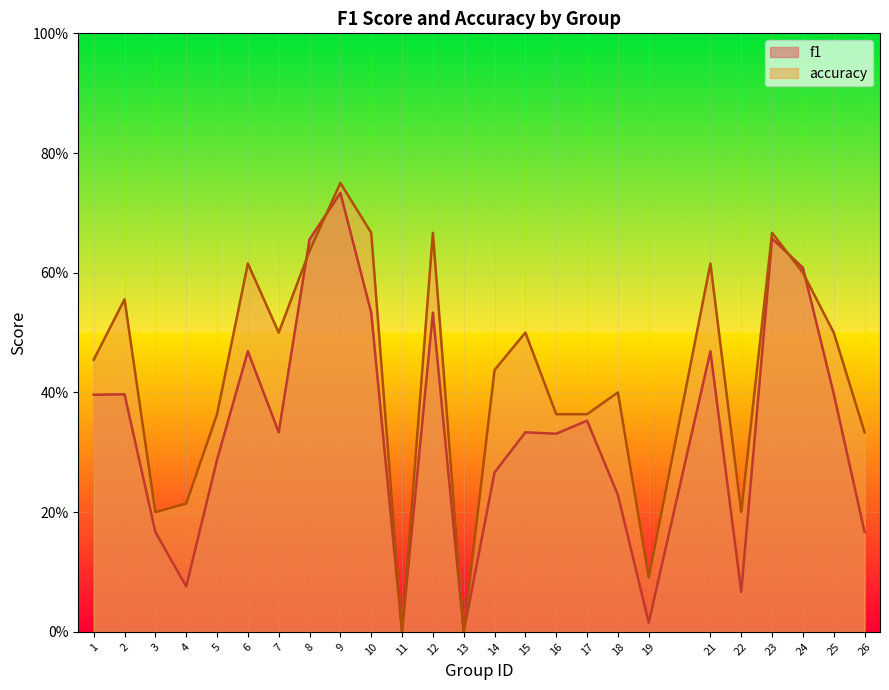

List the labels in order of f1 value, smallest first.

11, 13, 19, 22, 4, 3, 26, 18, 14, 5, 16, 7, 15, 17, 1, 2, 25, 6, 21, 10, 12, 24, 8, 23, 9